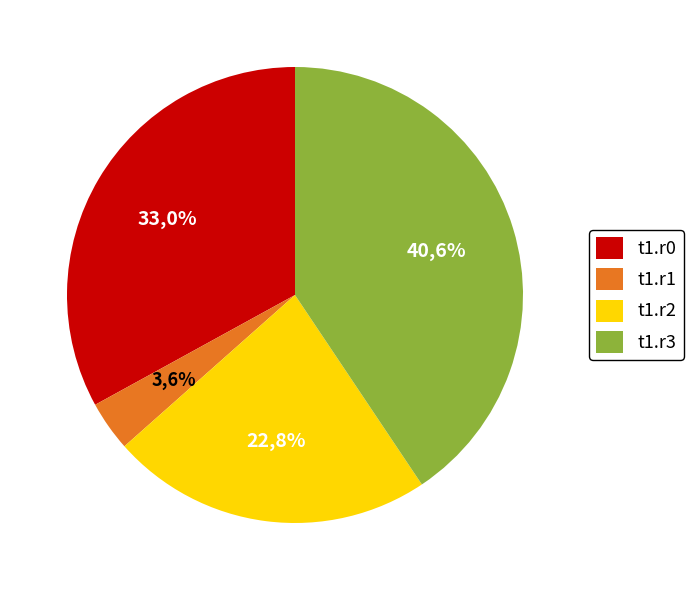

True or false: t1.r0 accounts for 43% of the total.

False